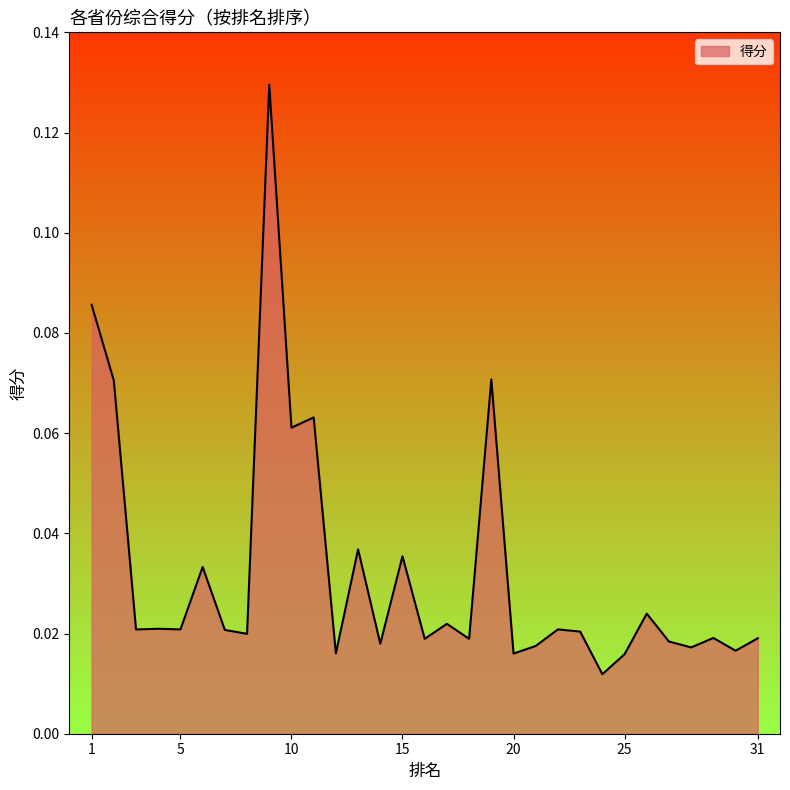

How many values are between 0 and 1?

31